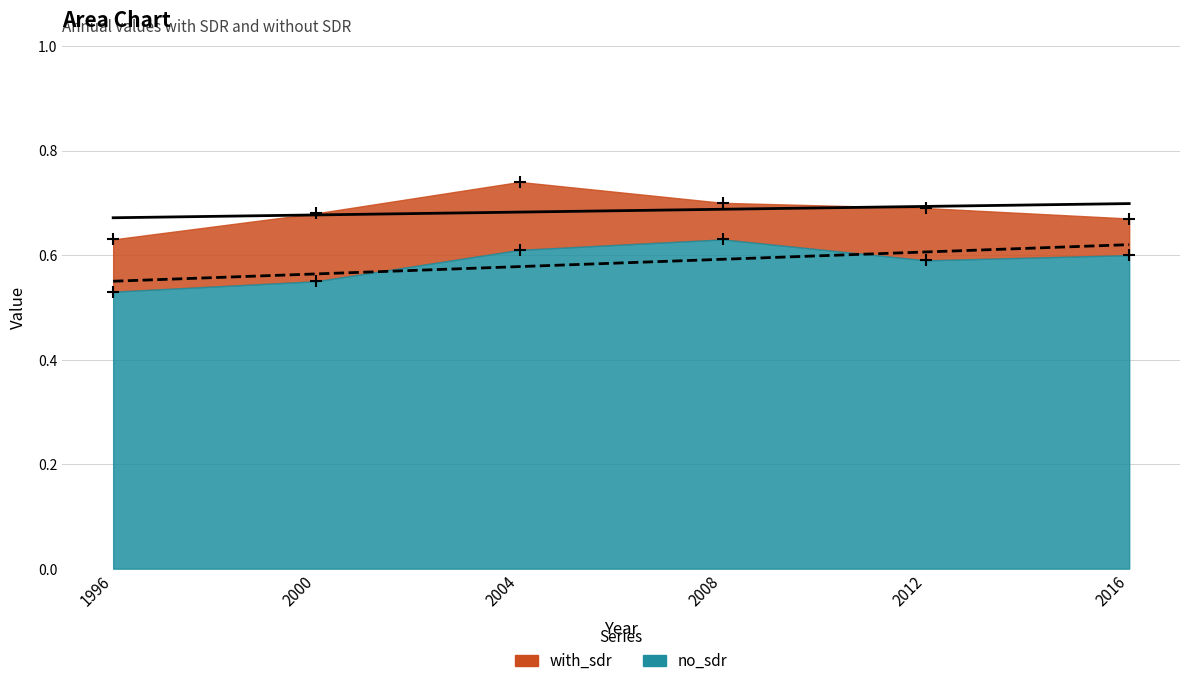

What are all the series names shown in the legend?

with_sdr, no_sdr